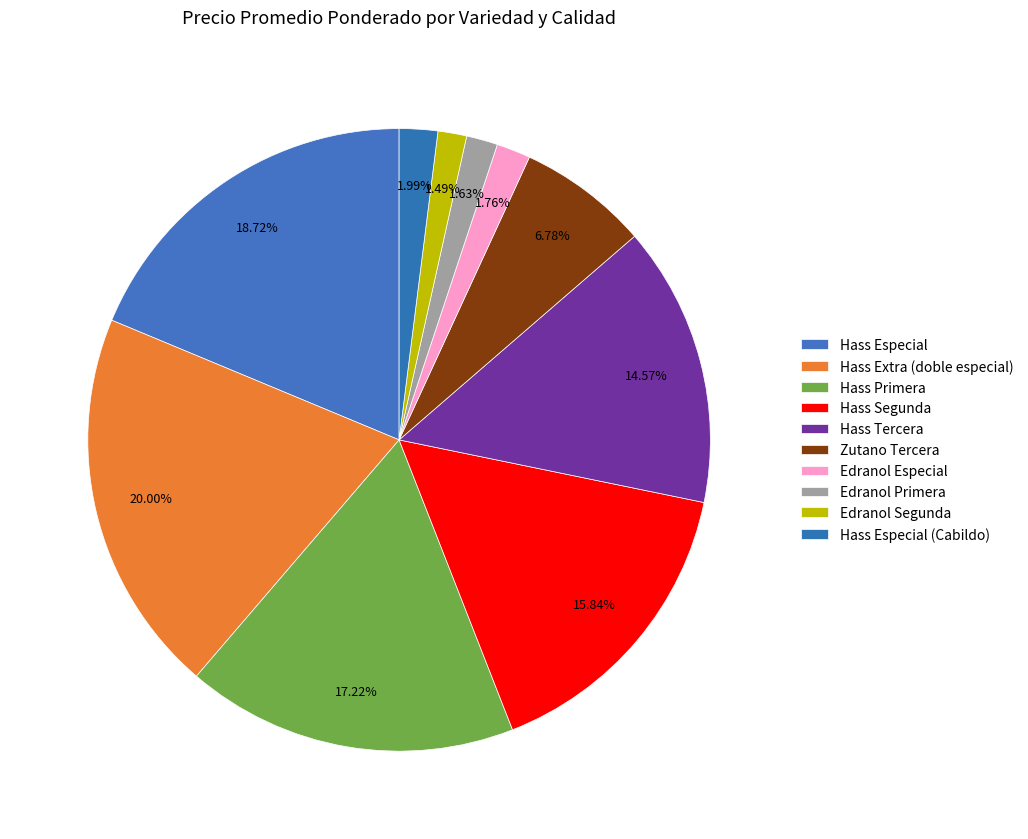

True or false: Hass Primera accounts for 30% of the total.

False